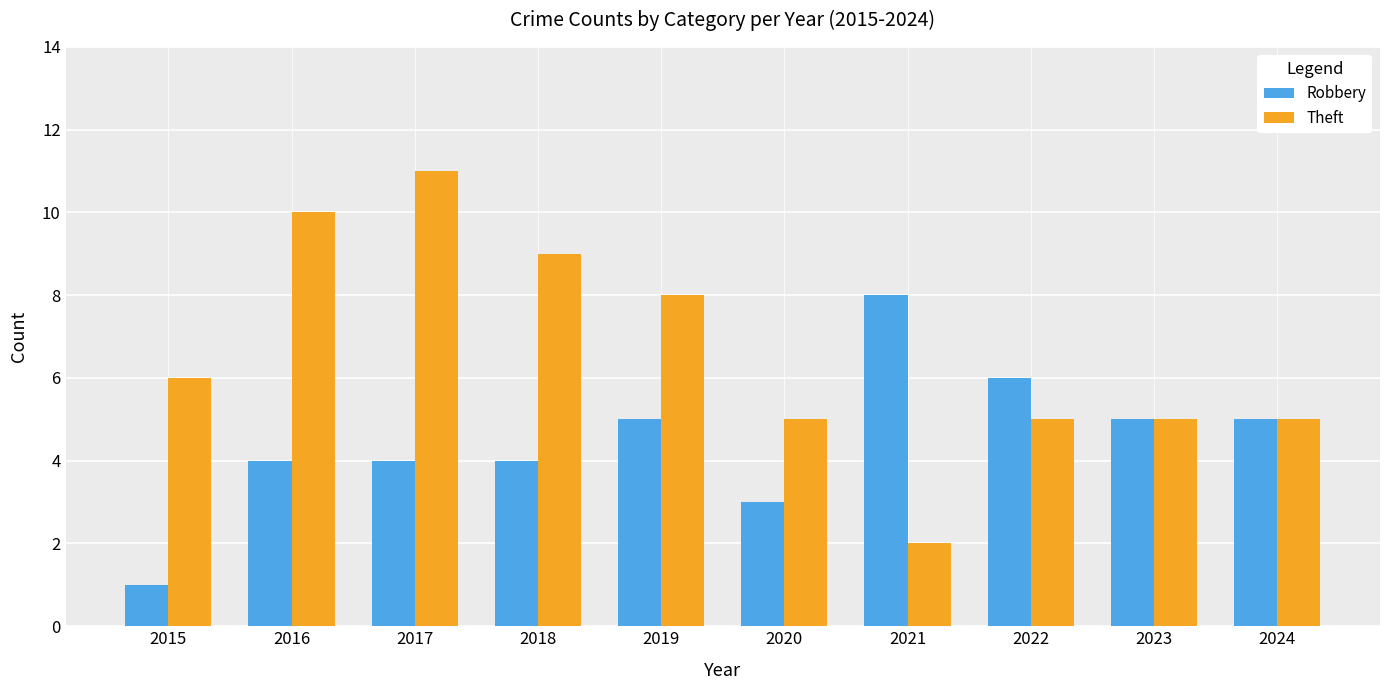

What is the sum of all Robbery values?

45